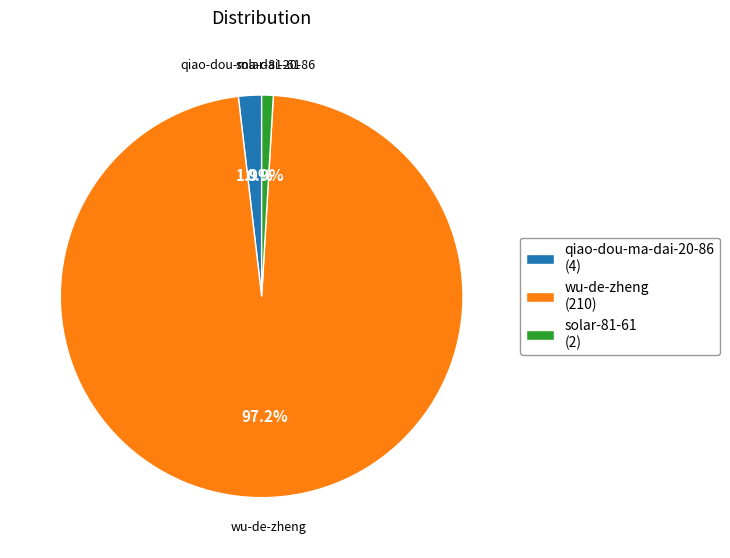

The qiao-dou-ma-dai-20-86 slice represents 10% of the pie. True or false?

False